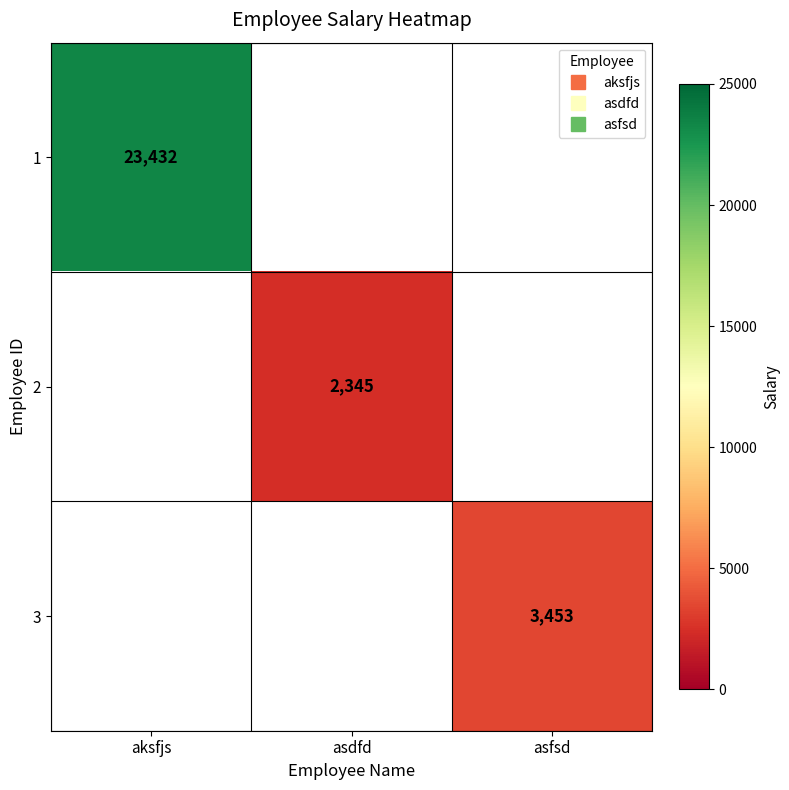

What is the approximate value of 2 at asdfd?

2345.0